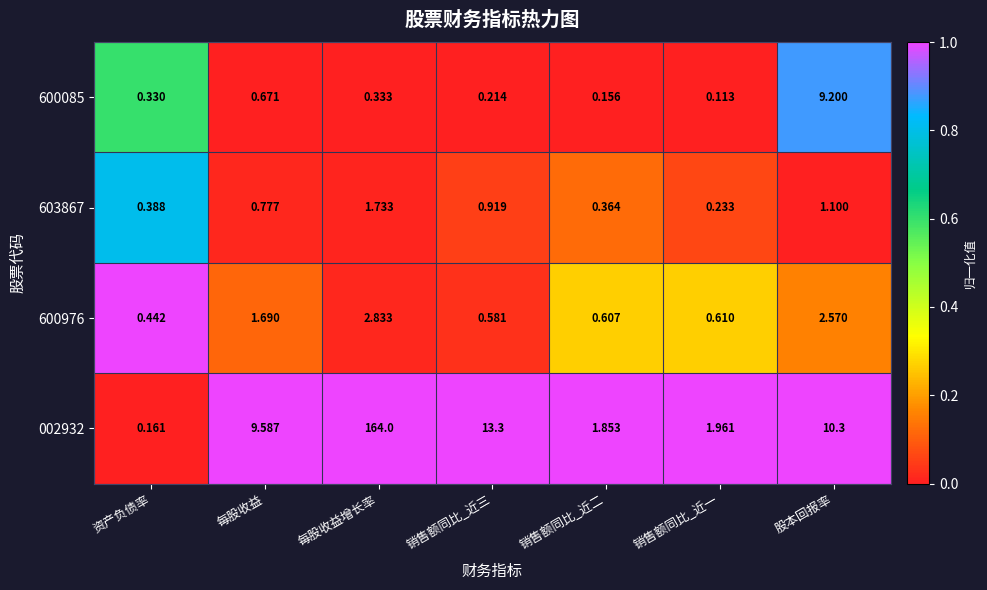

What is the greatest value displayed?

164.0